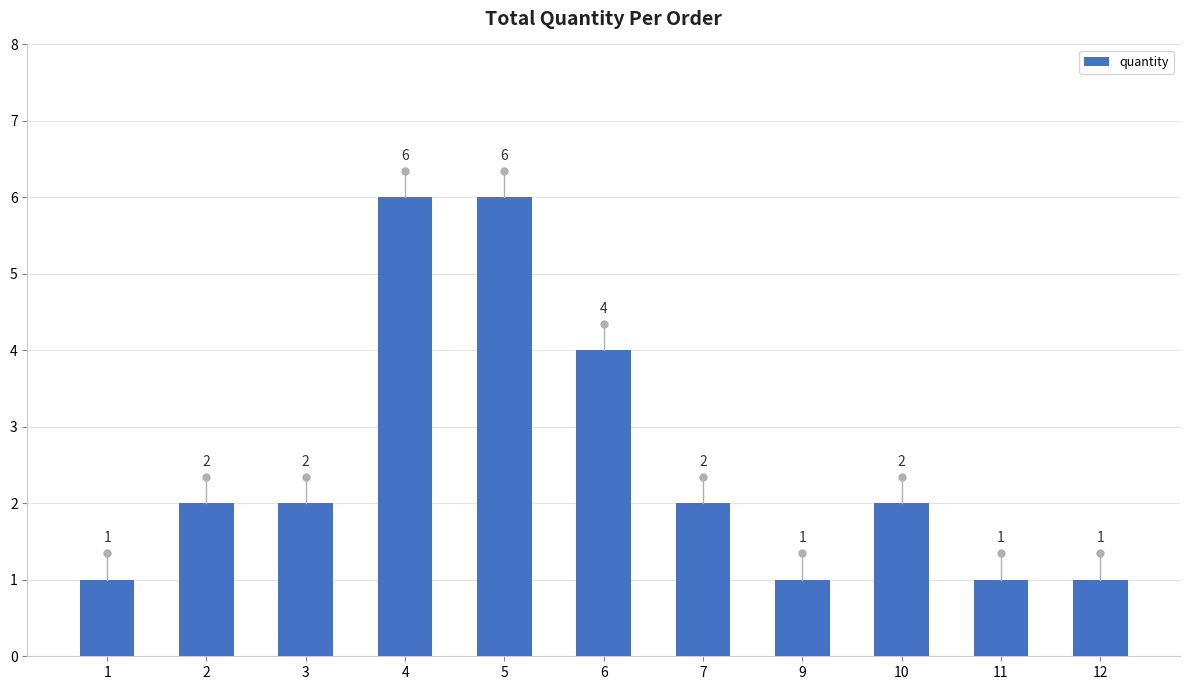

What is the ratio of the value at 4 to the value at 6?

1.5